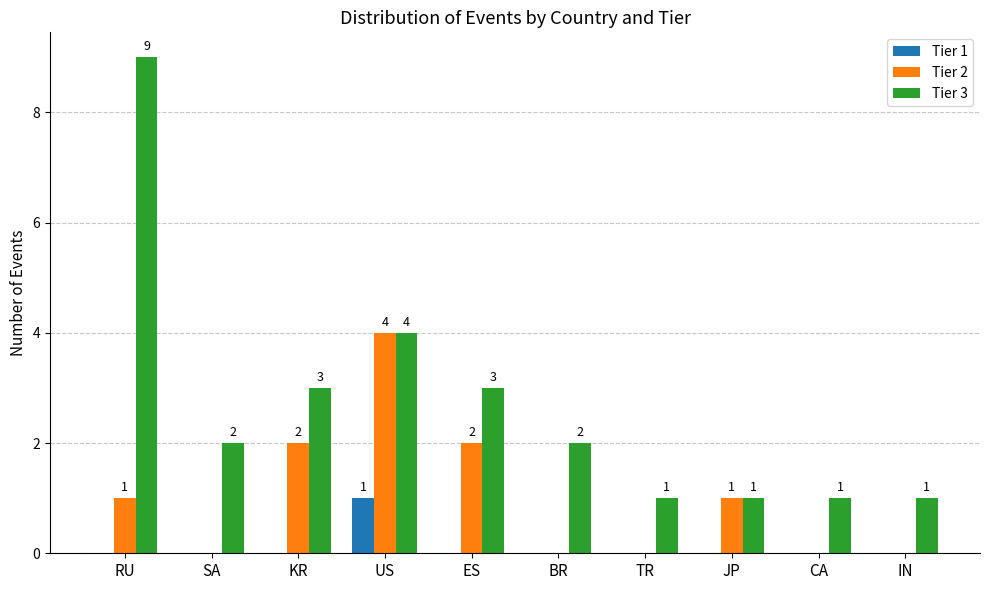

Is it true that Tier 1 equals 0 at RU?

True